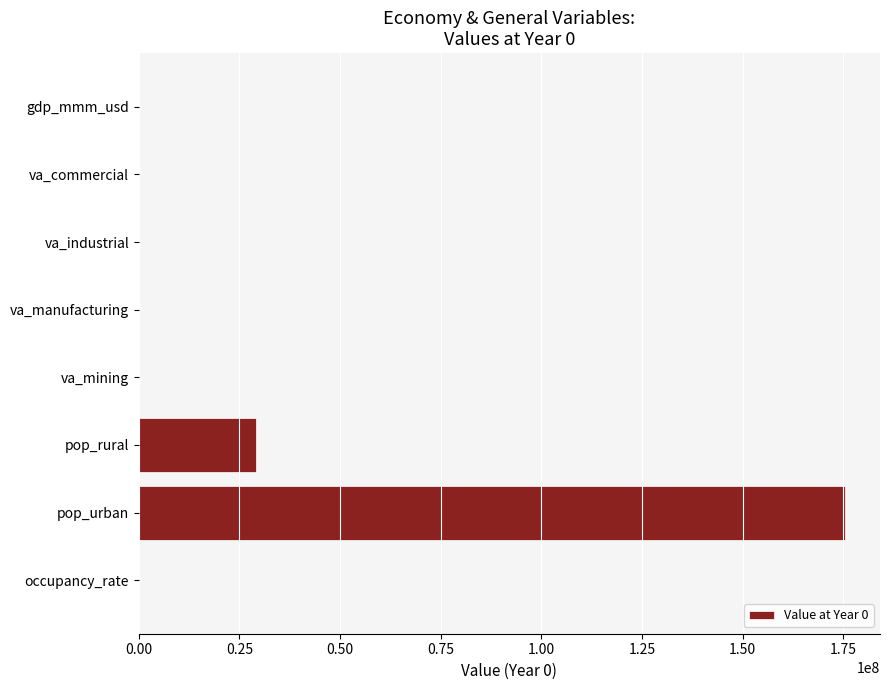

Where is the data nearest to the value 87687715?

pop_rural